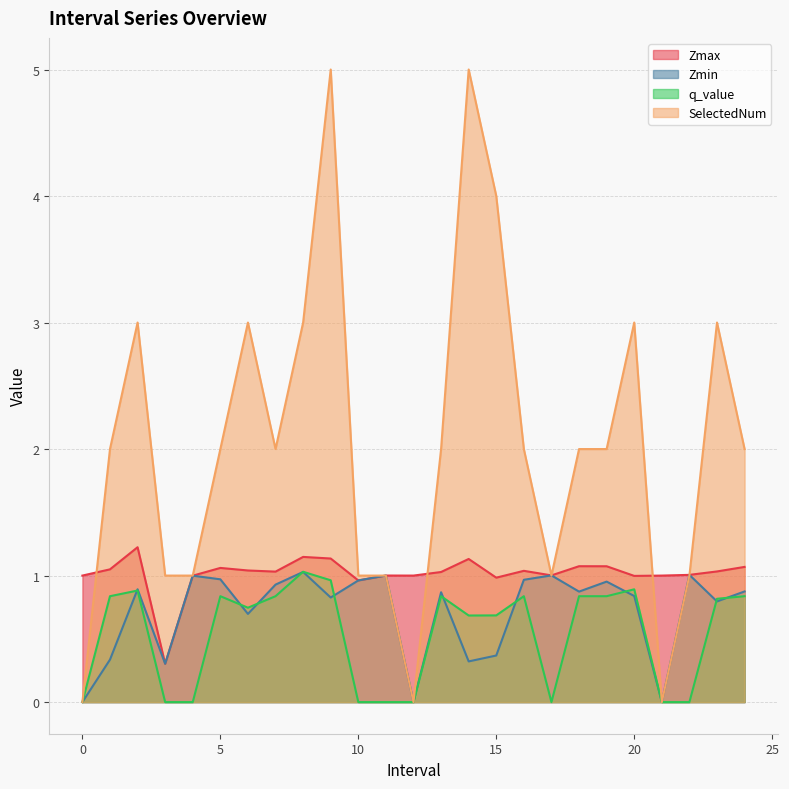

What is the minimum value for Zmax?

0.3